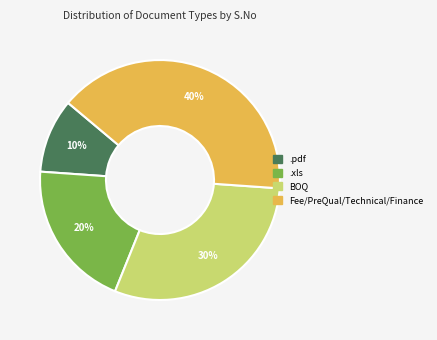

Which slice is the smallest?

.pdf